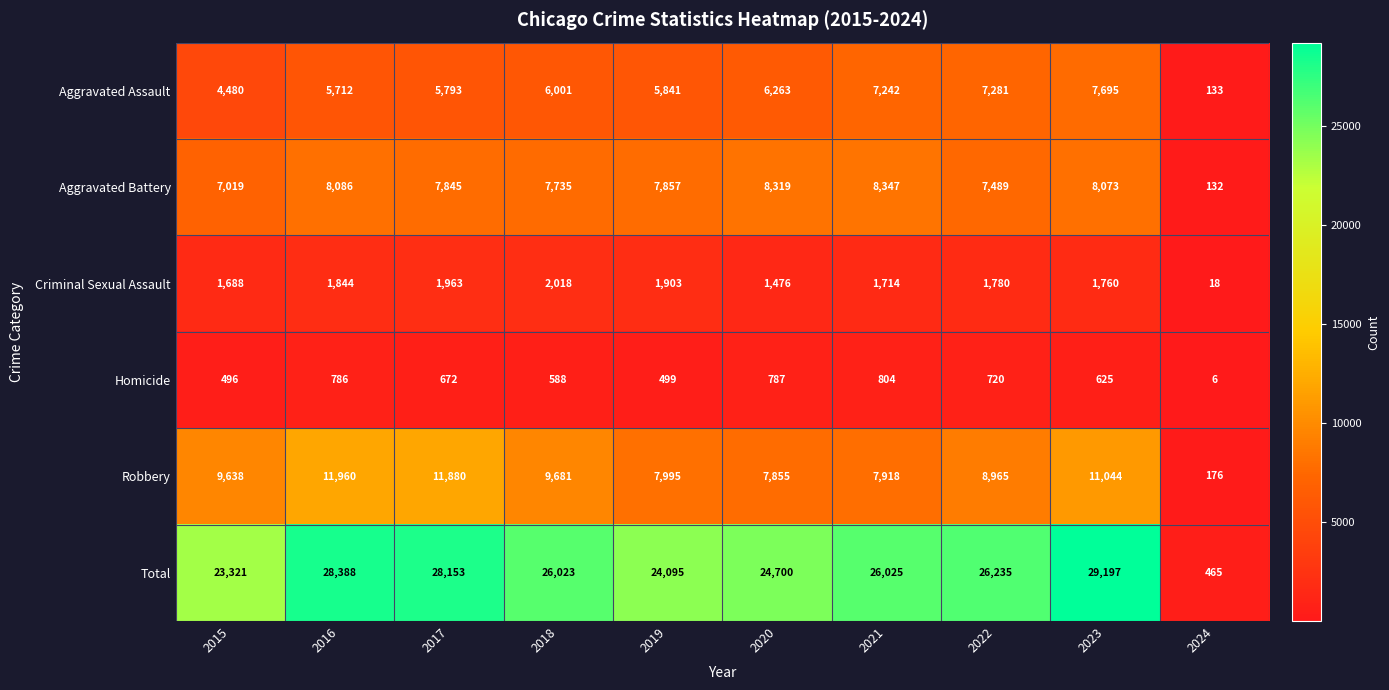

What is the difference between the Aggravated Assault values at 2018 and 2021?

1241